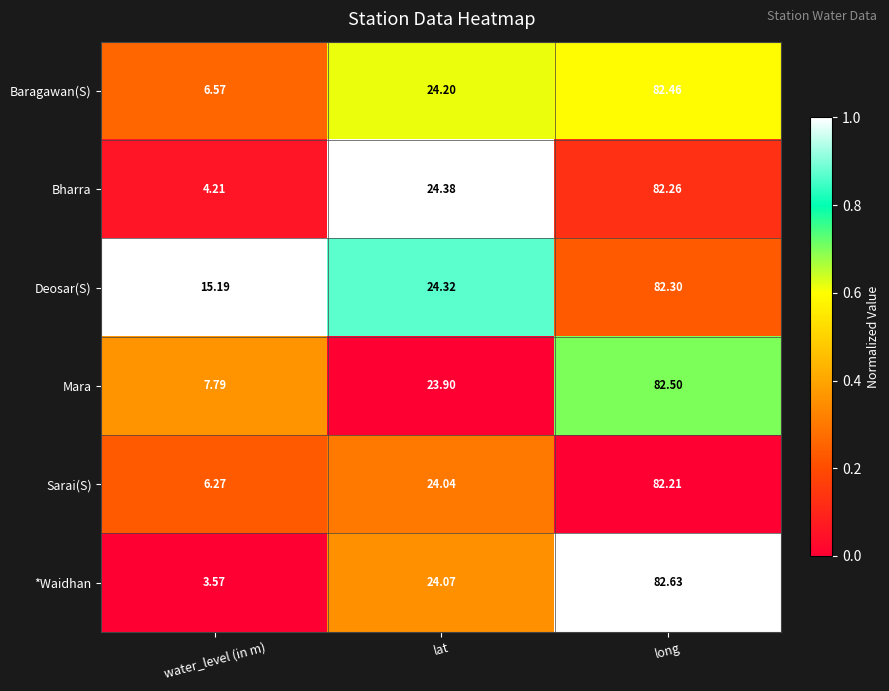

Rank the series at water_level (in m) from highest to lowest value.

Deosar(S), Mara, Baragawan(S), Sarai(S), Bharra, *Waidhan